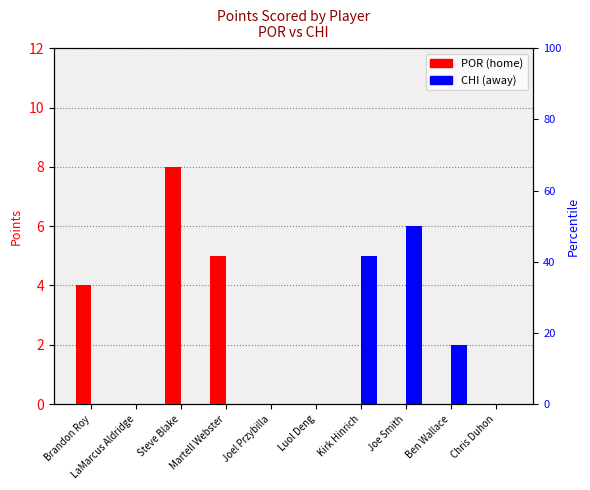

List the labels in order of POR value, smallest first.

LaMarcus Aldridge, Joel Przybilla, Luol Deng, Kirk Hinrich, Joe Smith, Ben Wallace, Chris Duhon, Brandon Roy, Martell Webster, Steve Blake